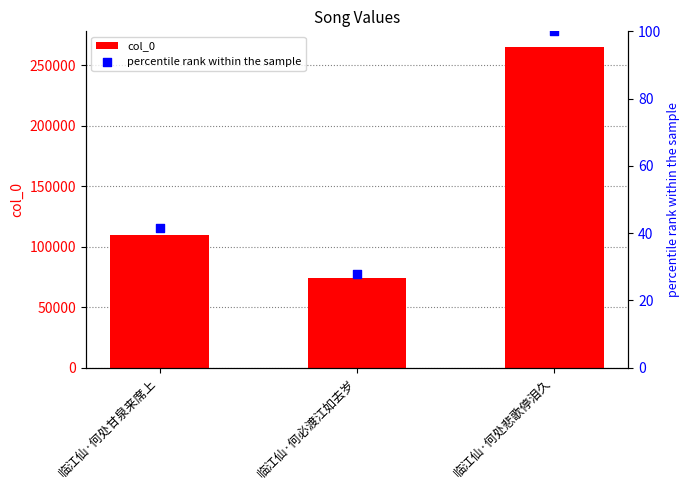

Which series contains the lowest Y value?

percentile rank within the sample